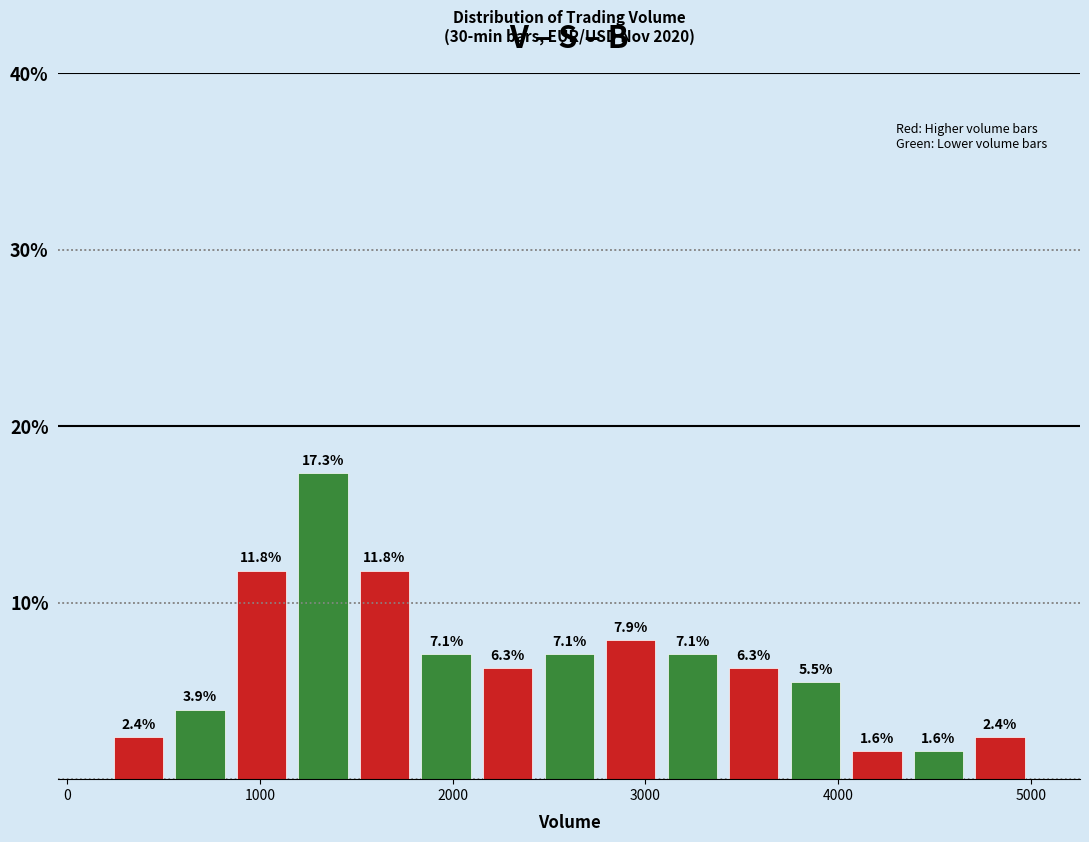

Around what value on the x-axis is the tallest bar? Give the approximate position of its centre, as read against the axis.

1300